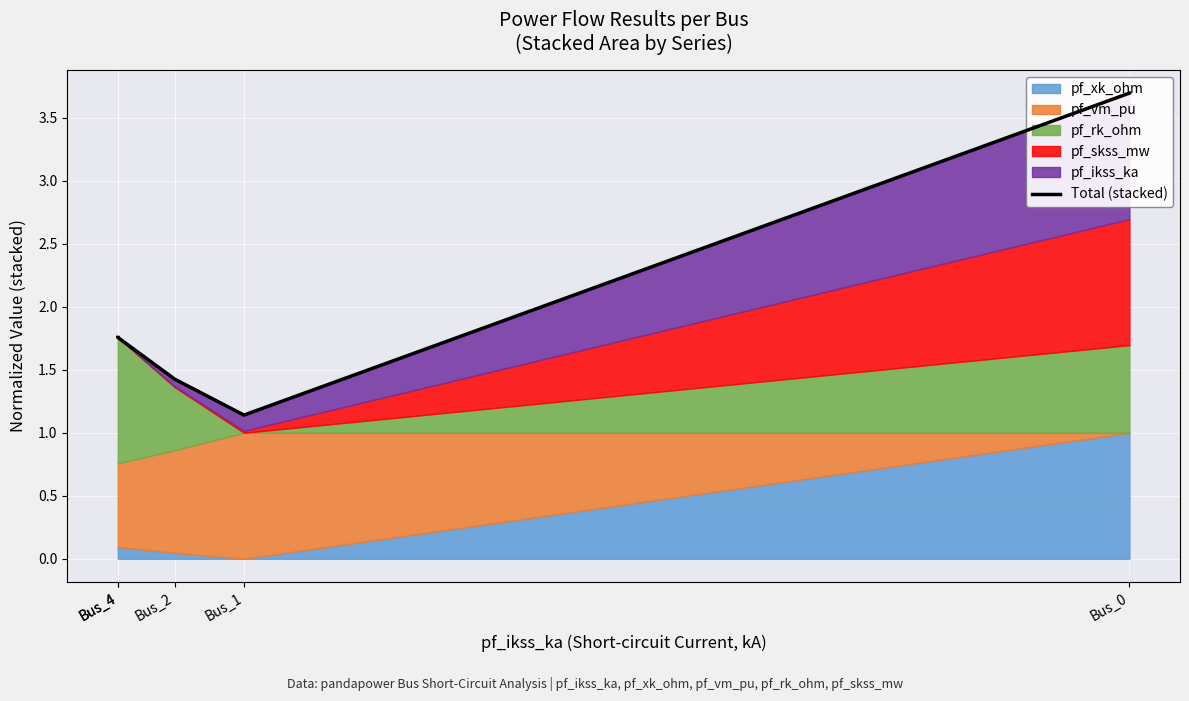

What is the greatest value displayed?

3.7